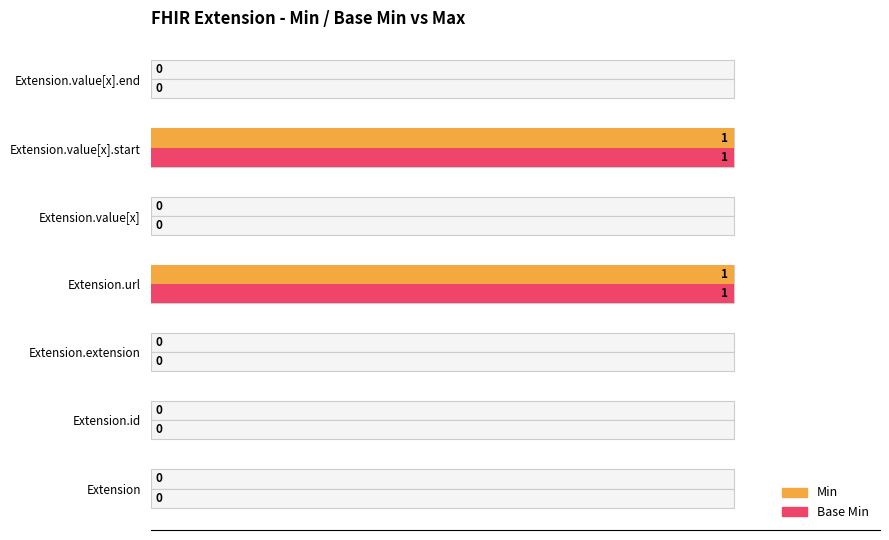

Does the chart contain stacked bars?

No